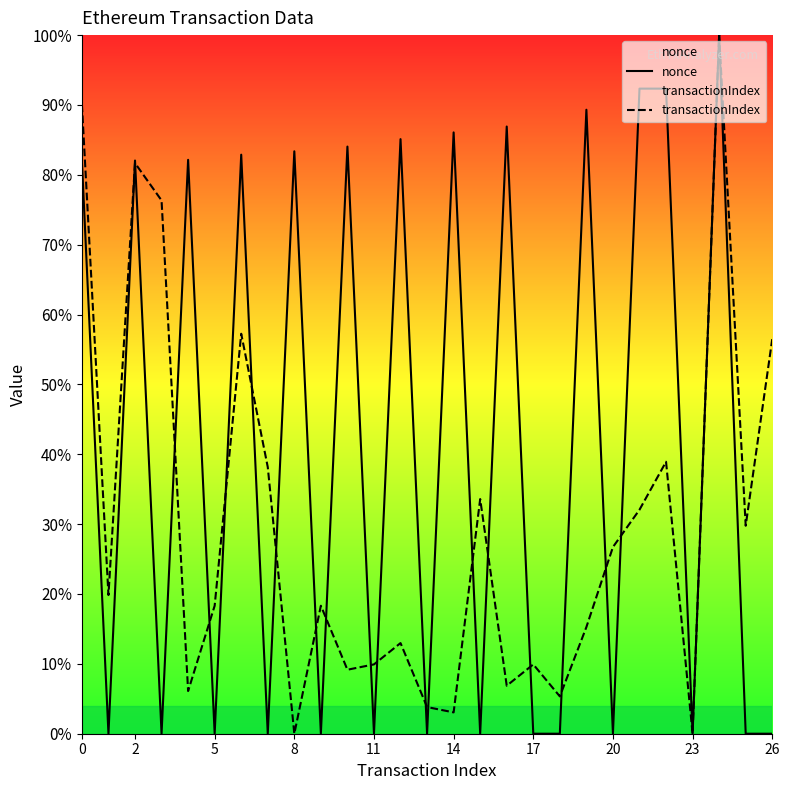

The value of transactionIndex at 0 is 90.1. True or false?

True